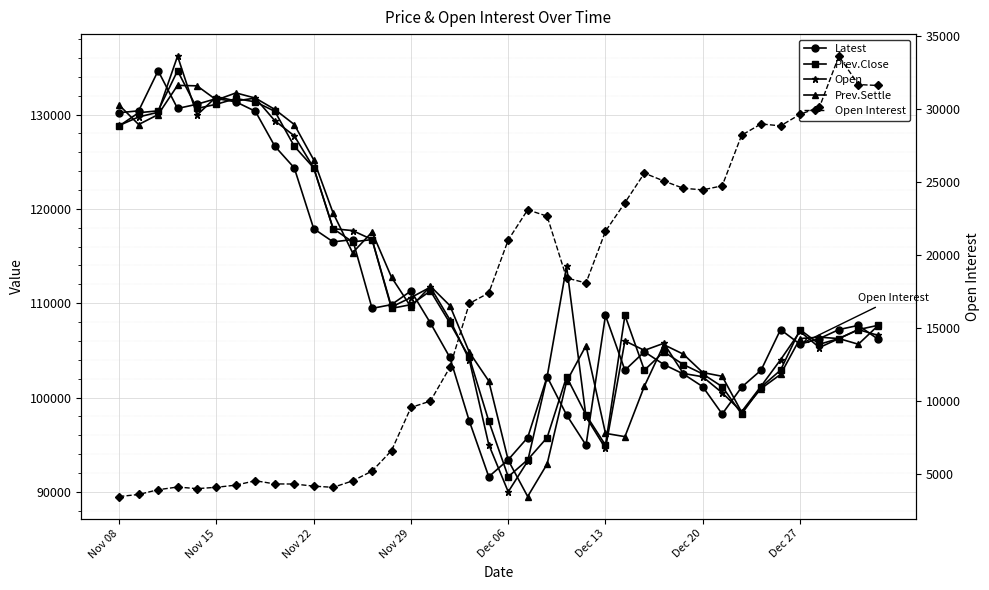

True or false: Prev.Settle and Open intersect in this chart.

True